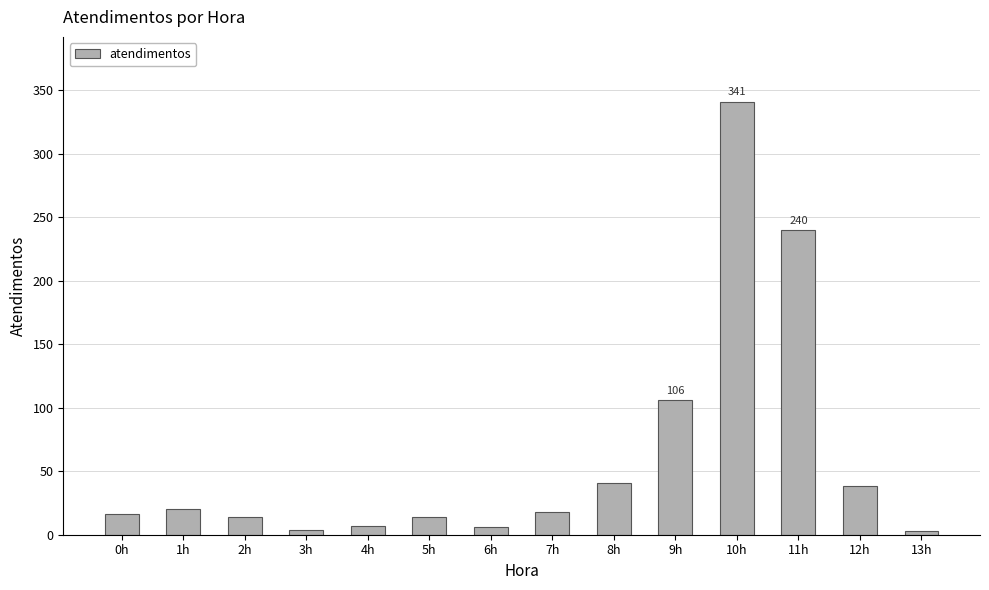

What is the change in value from 2h to 10h?

+327